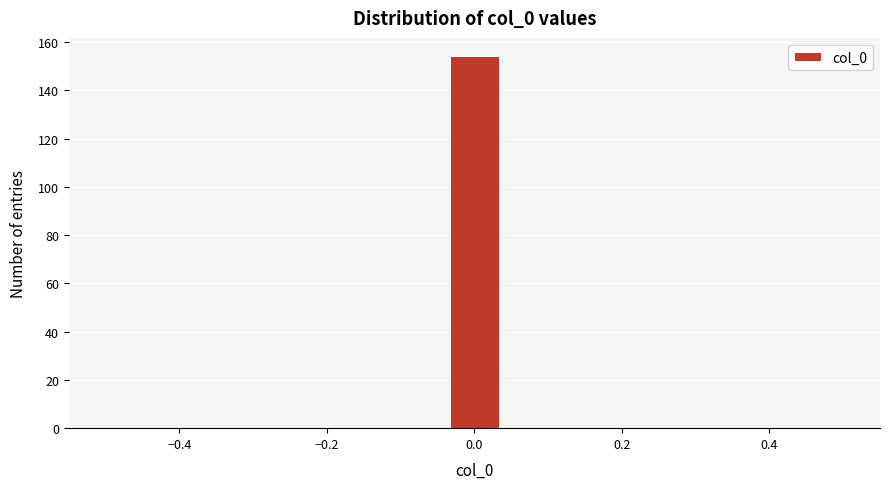

Around what value on the x-axis is the tallest bar? Give the approximate position of its centre, as read against the axis.

0.00